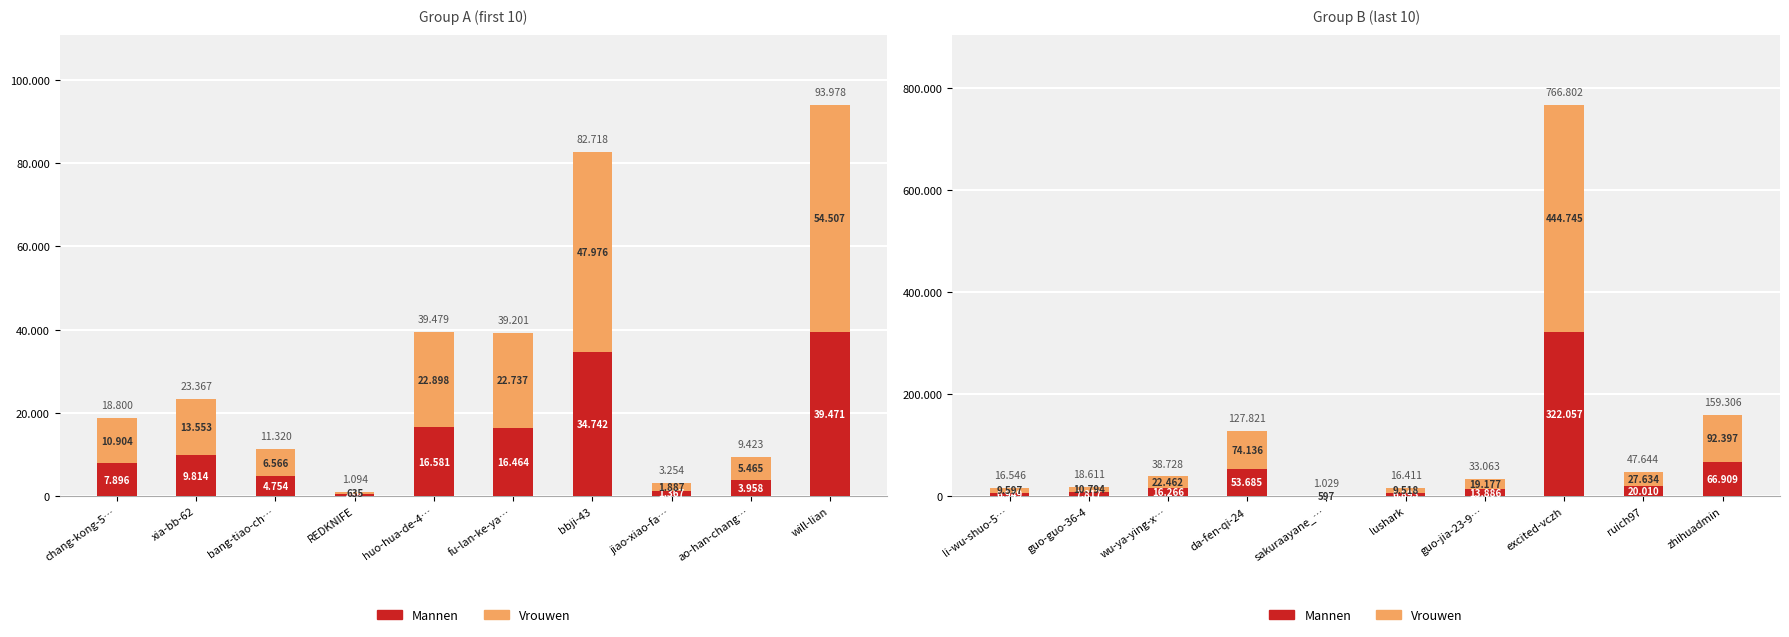

What is the difference between the second highest and minimum values in the Mannen series?

66476.3